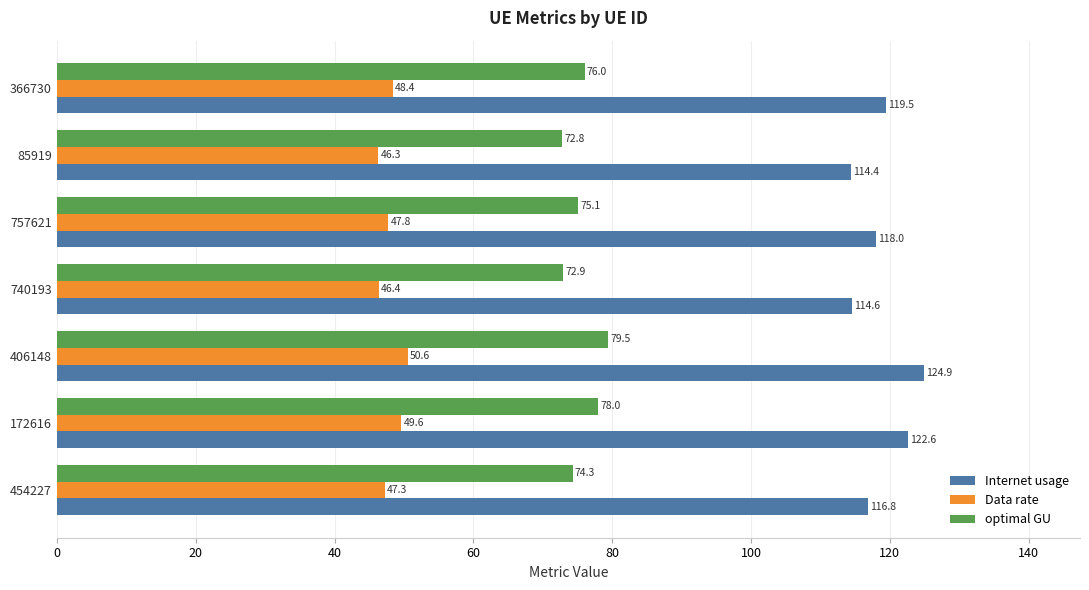

At how many categories does at least one series exceed 95?

7